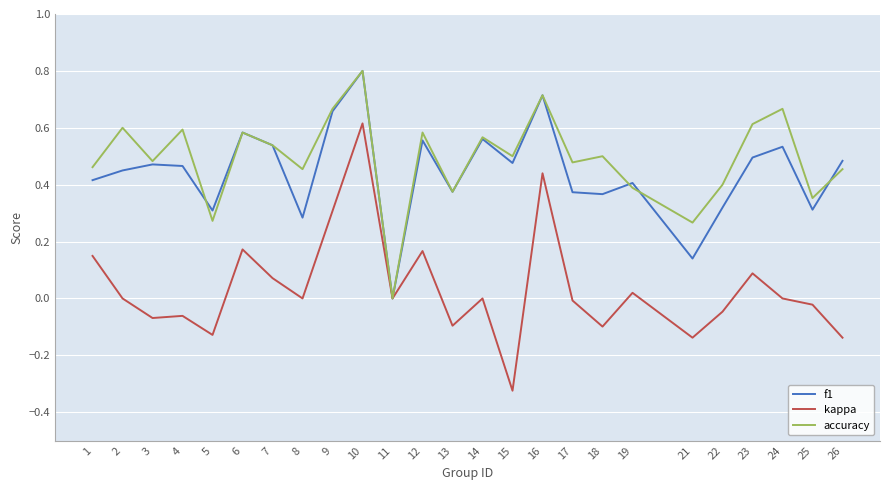

What is the sum of all kappa values?

0.9